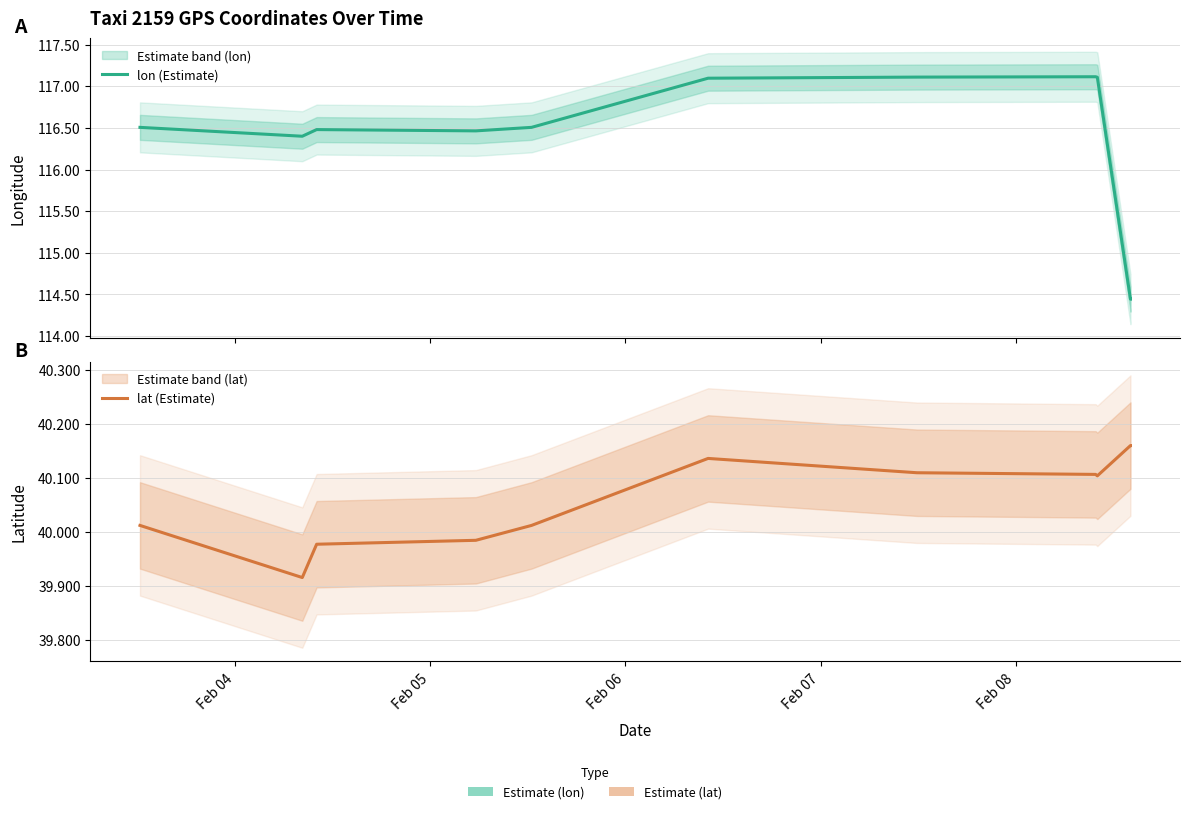

True or false: lon (Estimate) and lat (Estimate) intersect in this chart.

False